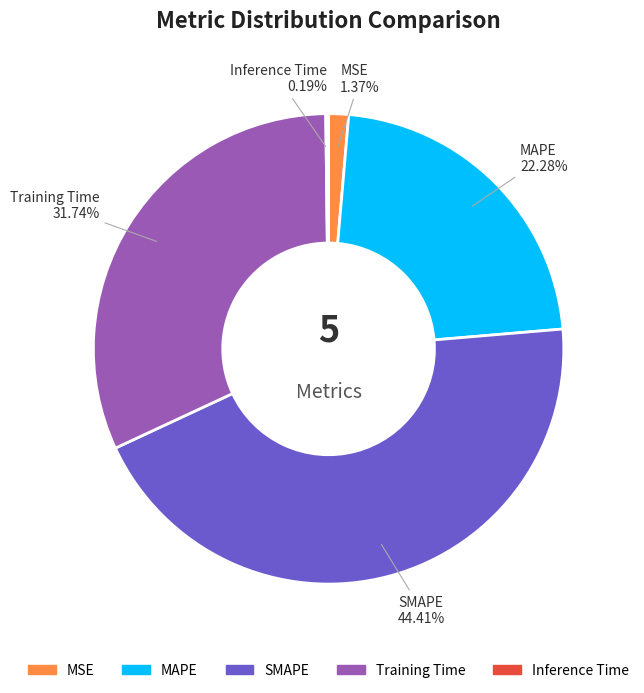

True or false: MAPE accounts for 37% of the total.

False